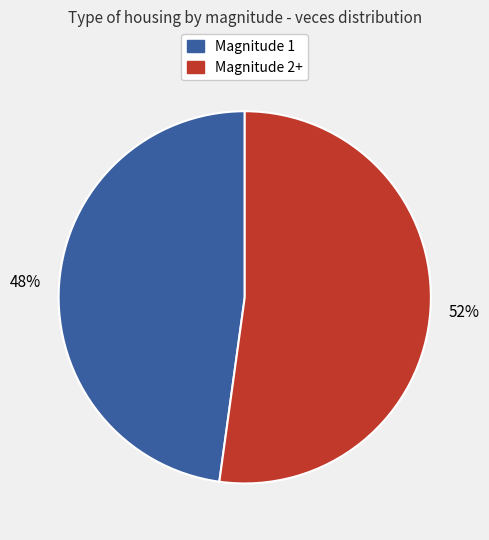

To the nearest percent, what is the difference between the largest and smallest slice percentages?

4%